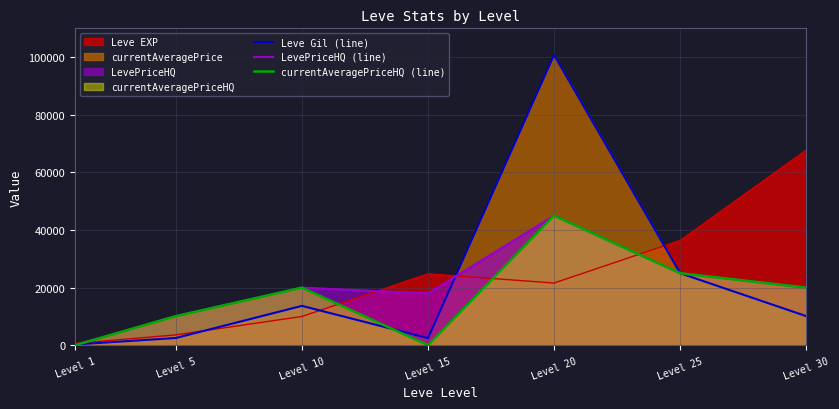

What is the value of the LevePriceHQ (line) point at the 6th from the left?

25000